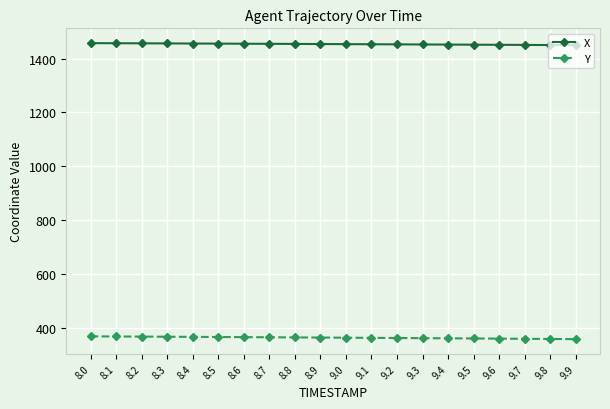

What is the sum of the Y values at 8.1 and 8.5?

736.2